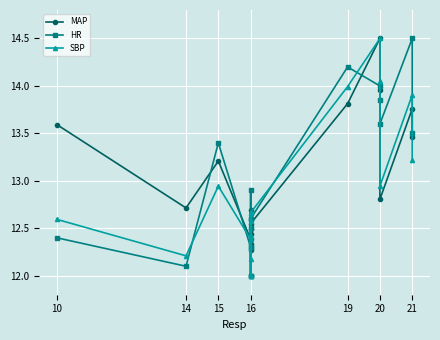

What is the label of the 2nd point from the left?

14